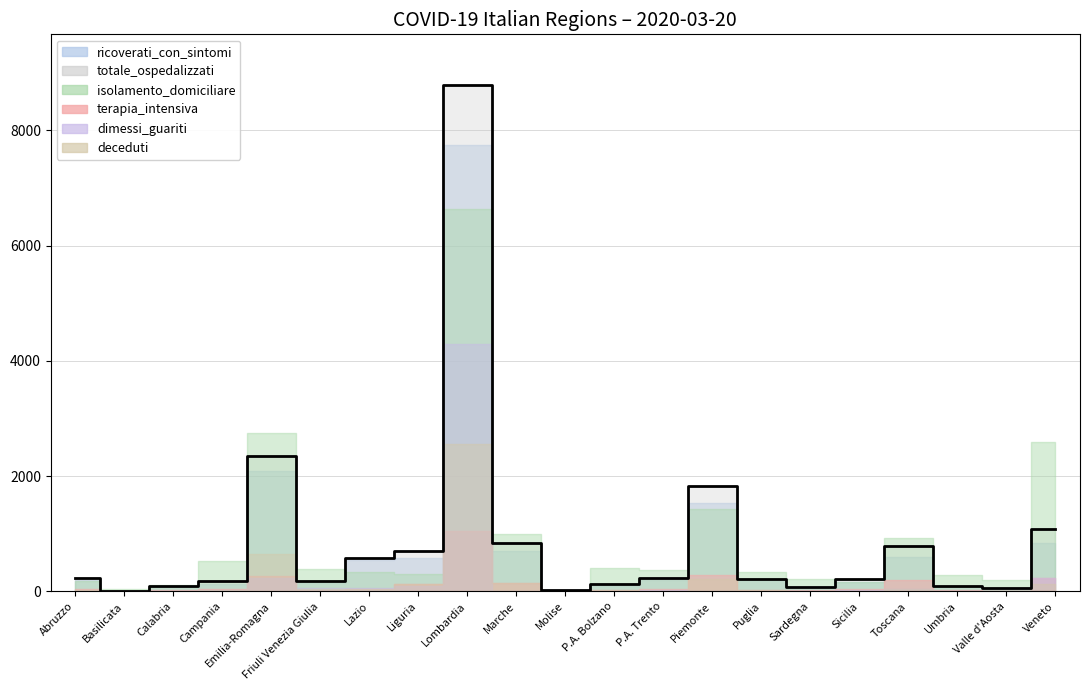

What is the minimum value for ricoverati_con_sintomi?

8